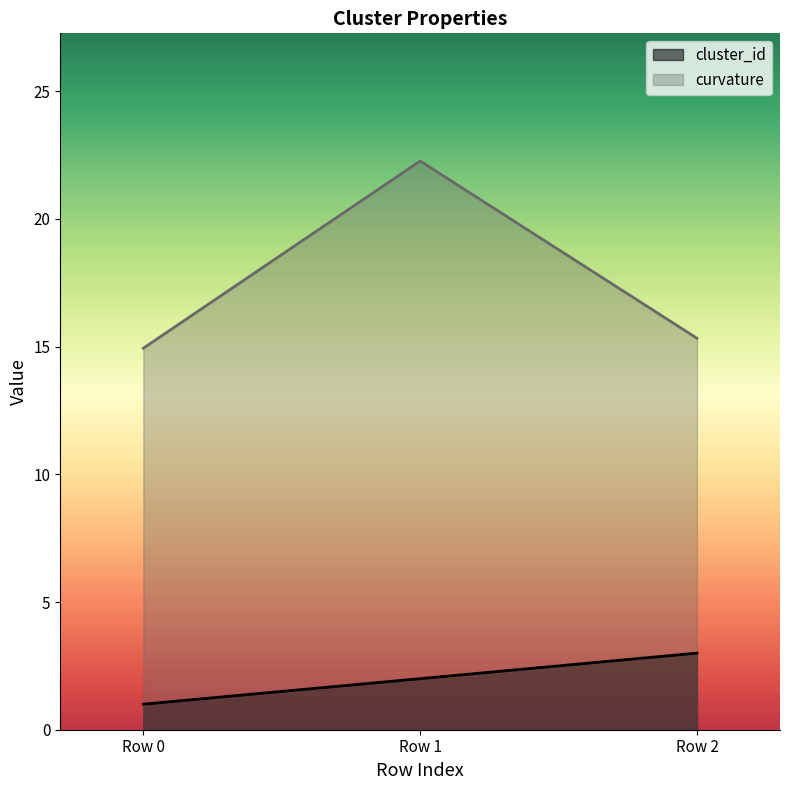

What is the difference between the curvature values at Row 1 and Row 2?

6.9